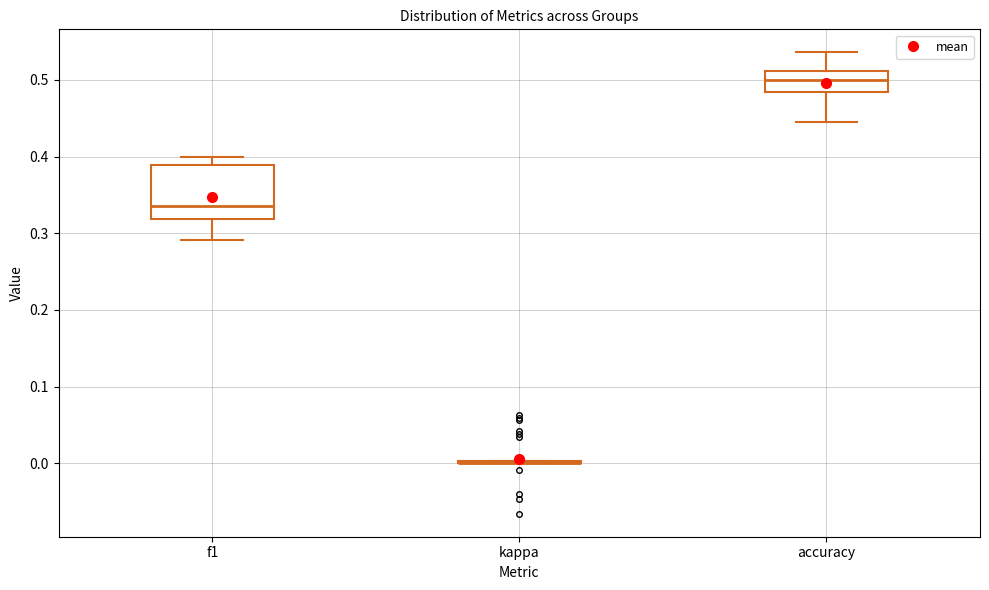

Reading left to right, transcribe this box plot: for each box, give where its median line is, the range the box spans, and where its two whiskers end, as read against the y-axis. The values are not printed on the chart, so give them approximately, as read against the axis.

f1: median 0.34, box 0.32 to 0.39, whiskers 0.29 to 0.40
kappa: box collapsed to a line at 0.00, whiskers 0.00 to 0.00
accuracy: median 0.50, box 0.48 to 0.51, whiskers 0.44 to 0.54